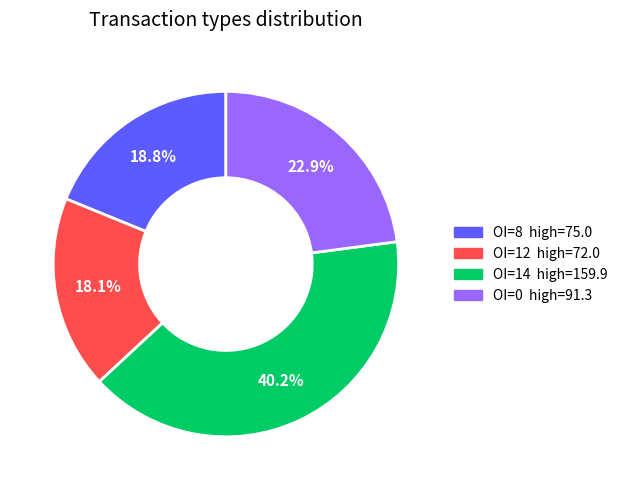

Does any single category account for the majority?

No